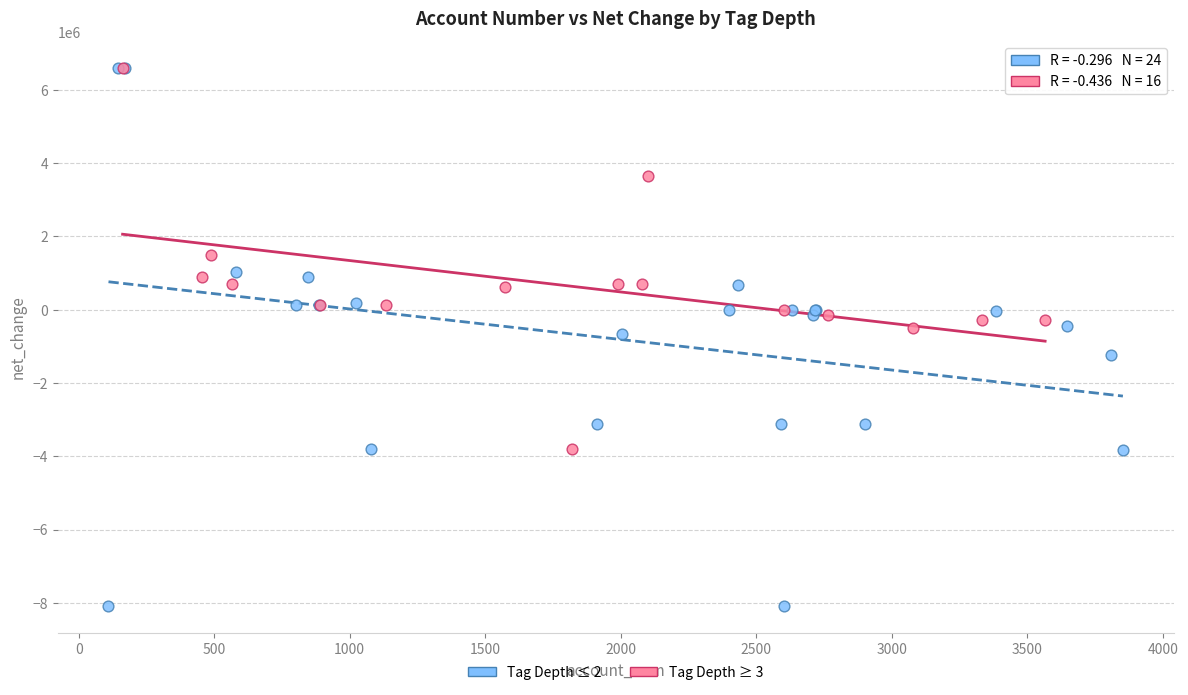

Which series contains the lowest Y value?

Tag Depth ≤ 2